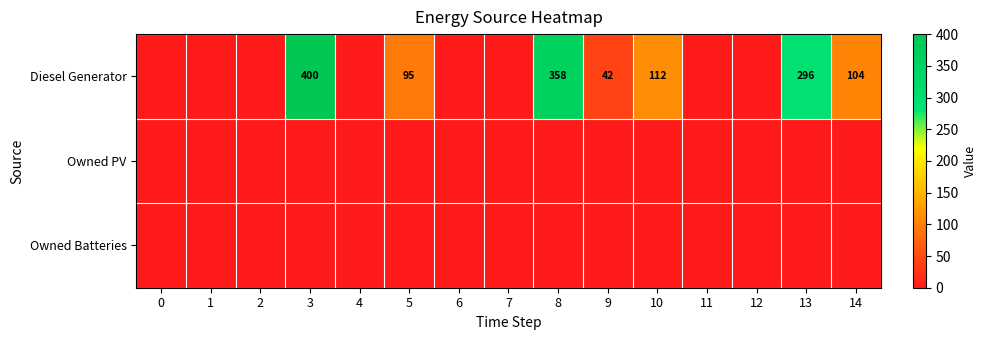

How many distinct data groups are displayed?

3